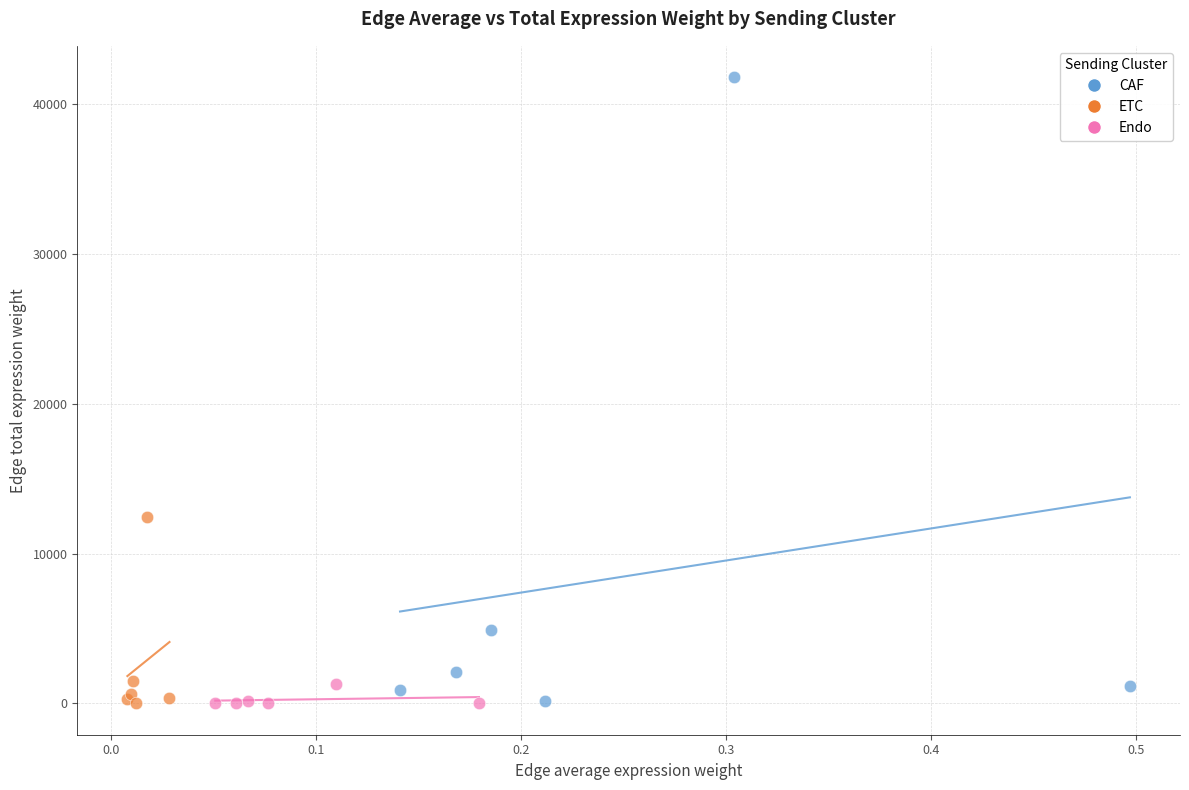

Which series has the largest Y range (max minus min)?

CAF